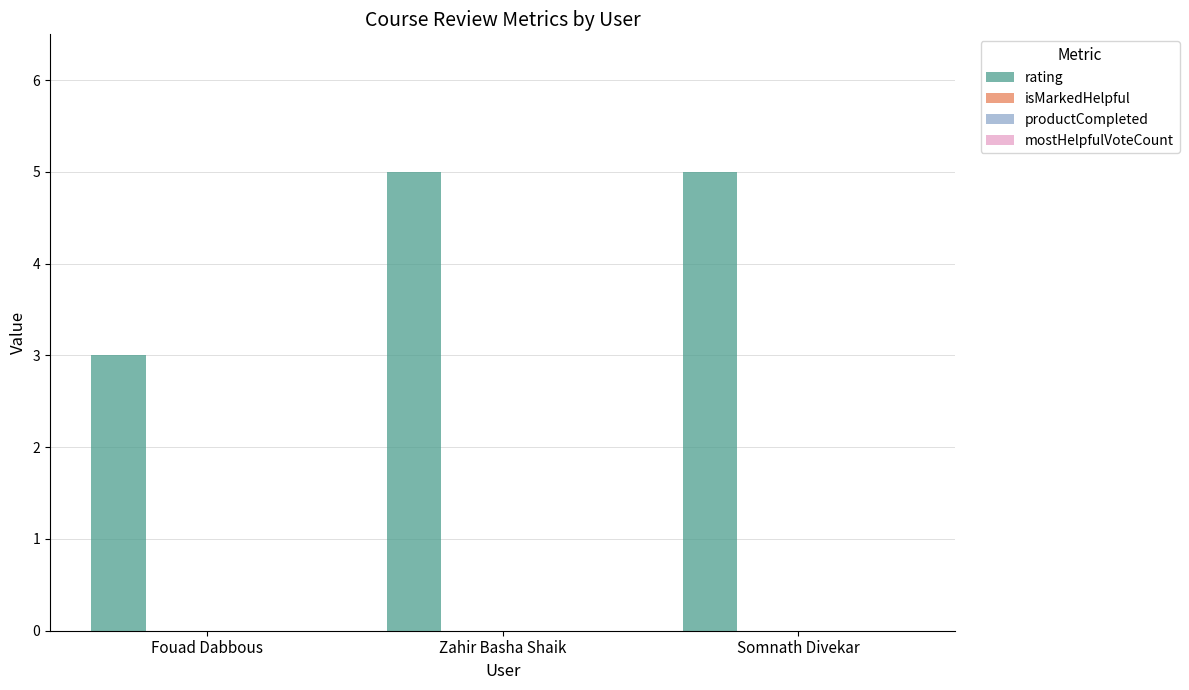

What is the value of the 2nd bar from the left?

5